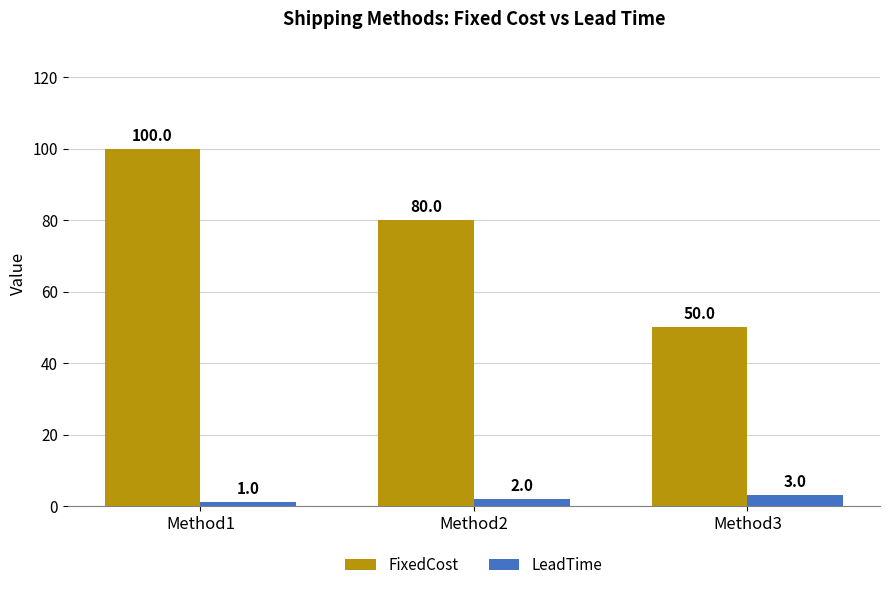

How many groups of bars are there?

3